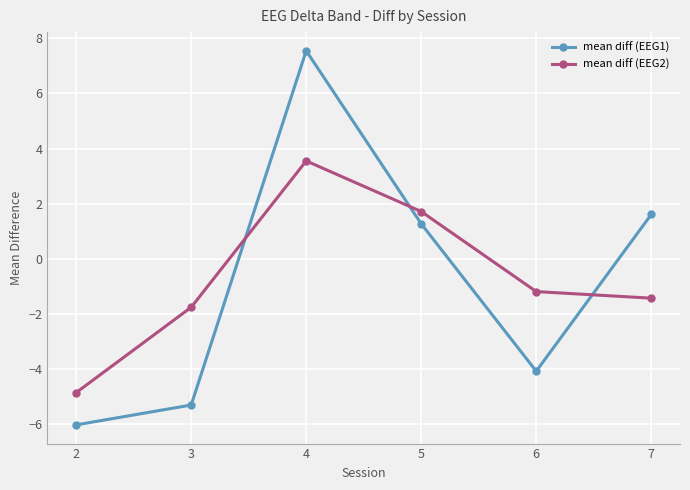

How many lines are shown in the chart?

2